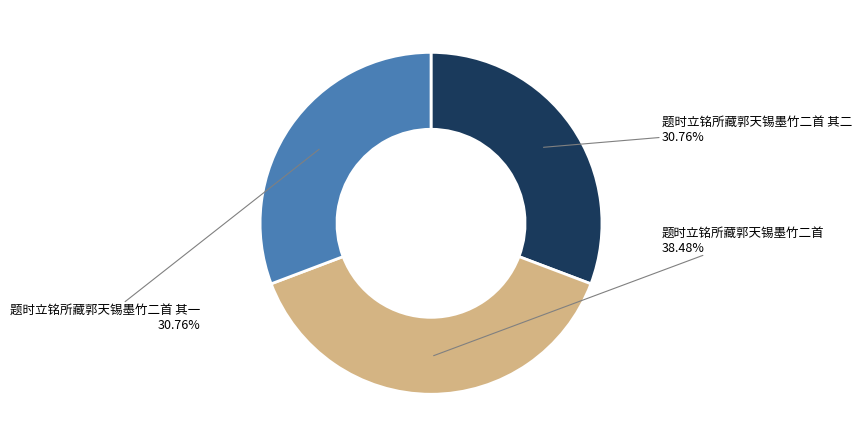

To the nearest percent, what is the average slice percentage?

33%